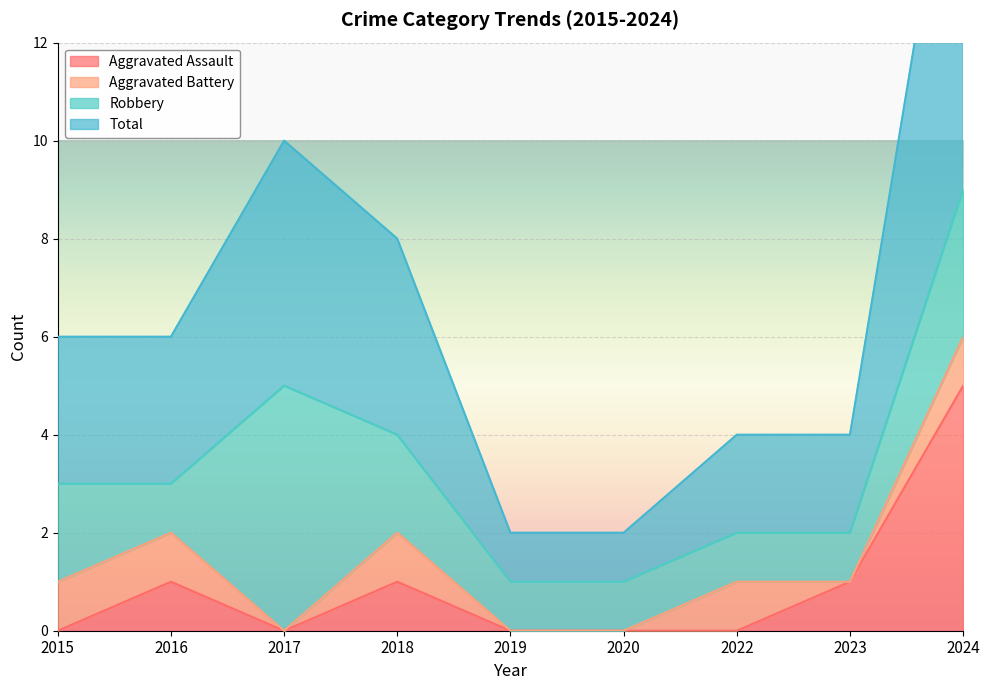

How many categories are shown in the chart?

9